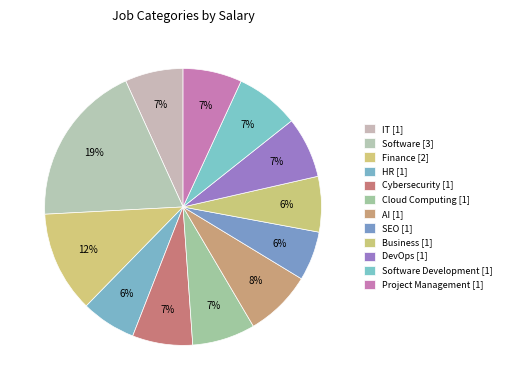

How many slices are in this pie chart?

12